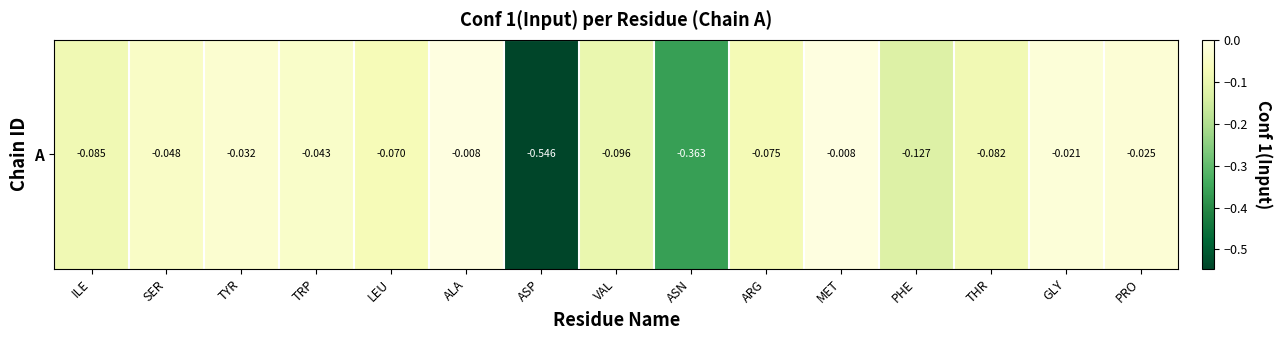

List the labels in order of value, smallest first.

ASP, ASN, PHE, VAL, ILE, THR, ARG, LEU, SER, TRP, TYR, PRO, GLY, ALA, MET